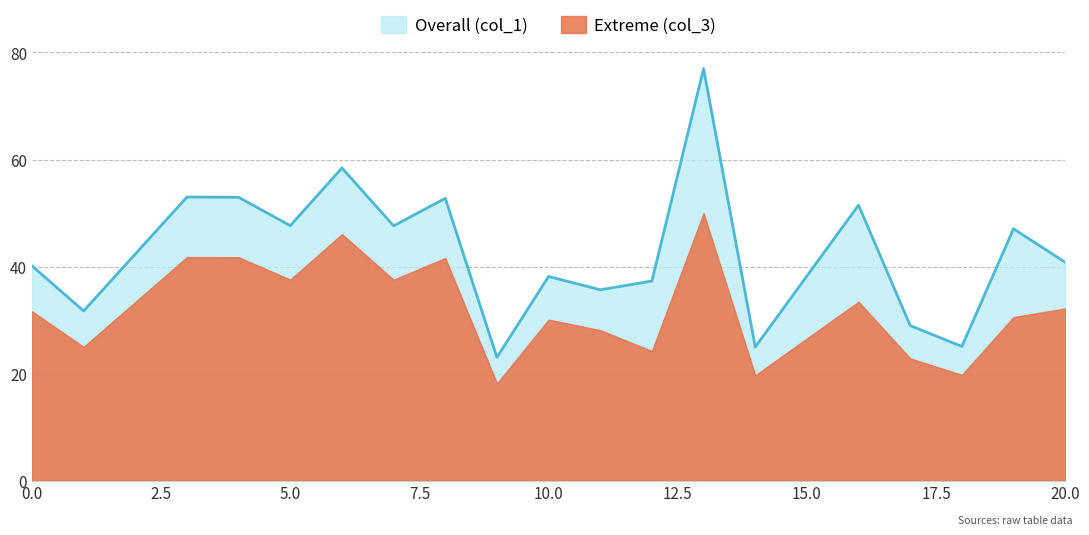

The value of Overall (col_1) at 1 is 52.2. True or false?

False